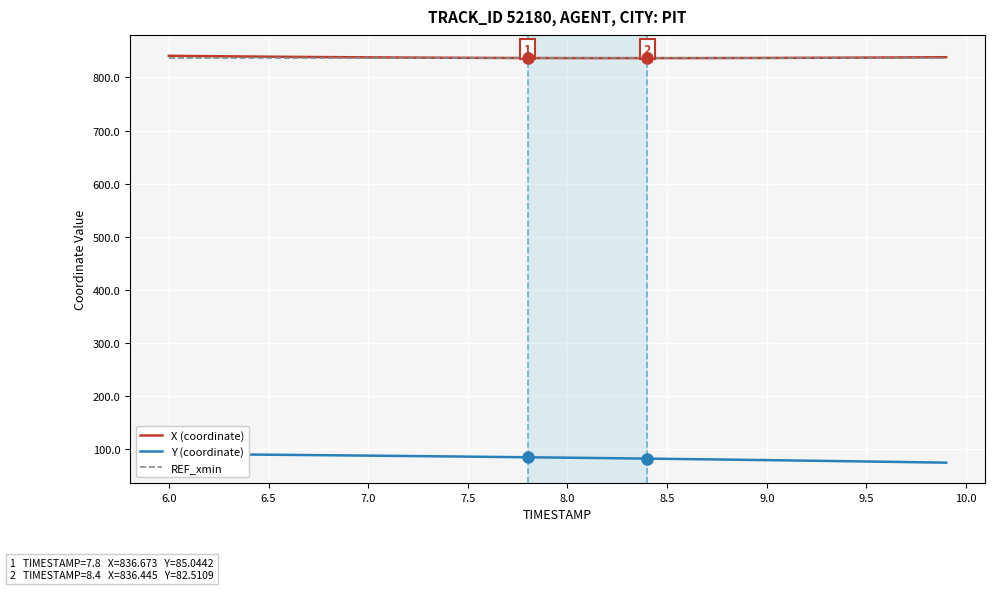

True or false: REF_xmin and Y cross at least once.

False